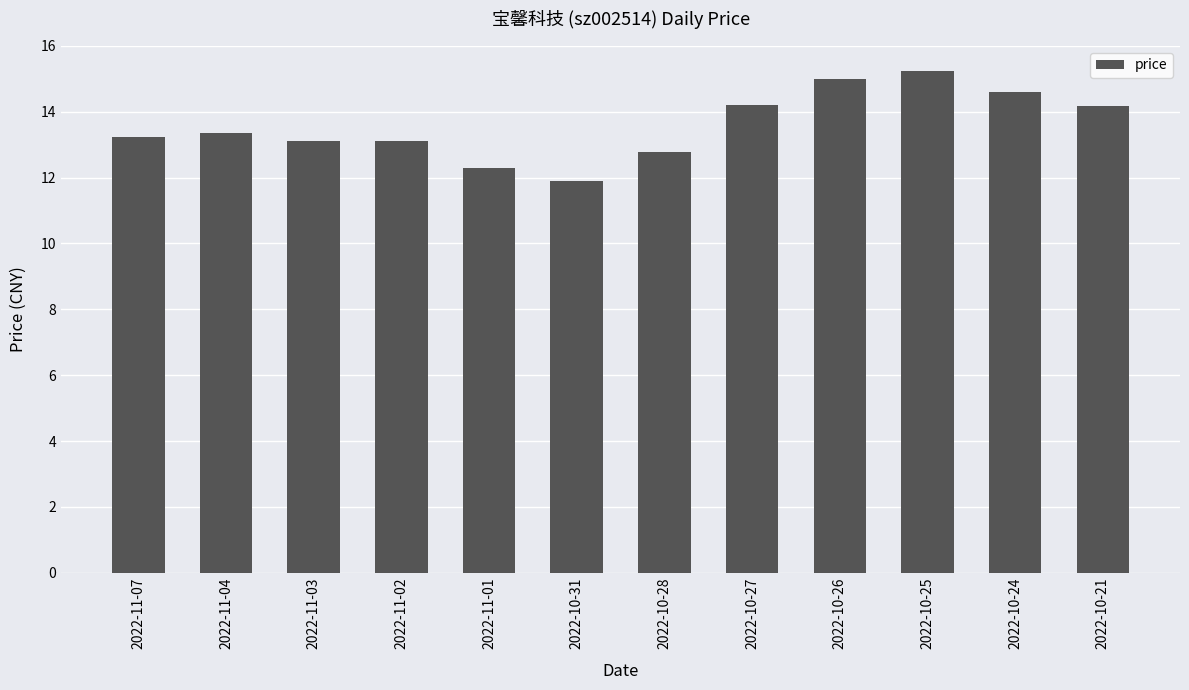

What is the change in value from 2022-11-03 to 2022-10-26?

+1.9